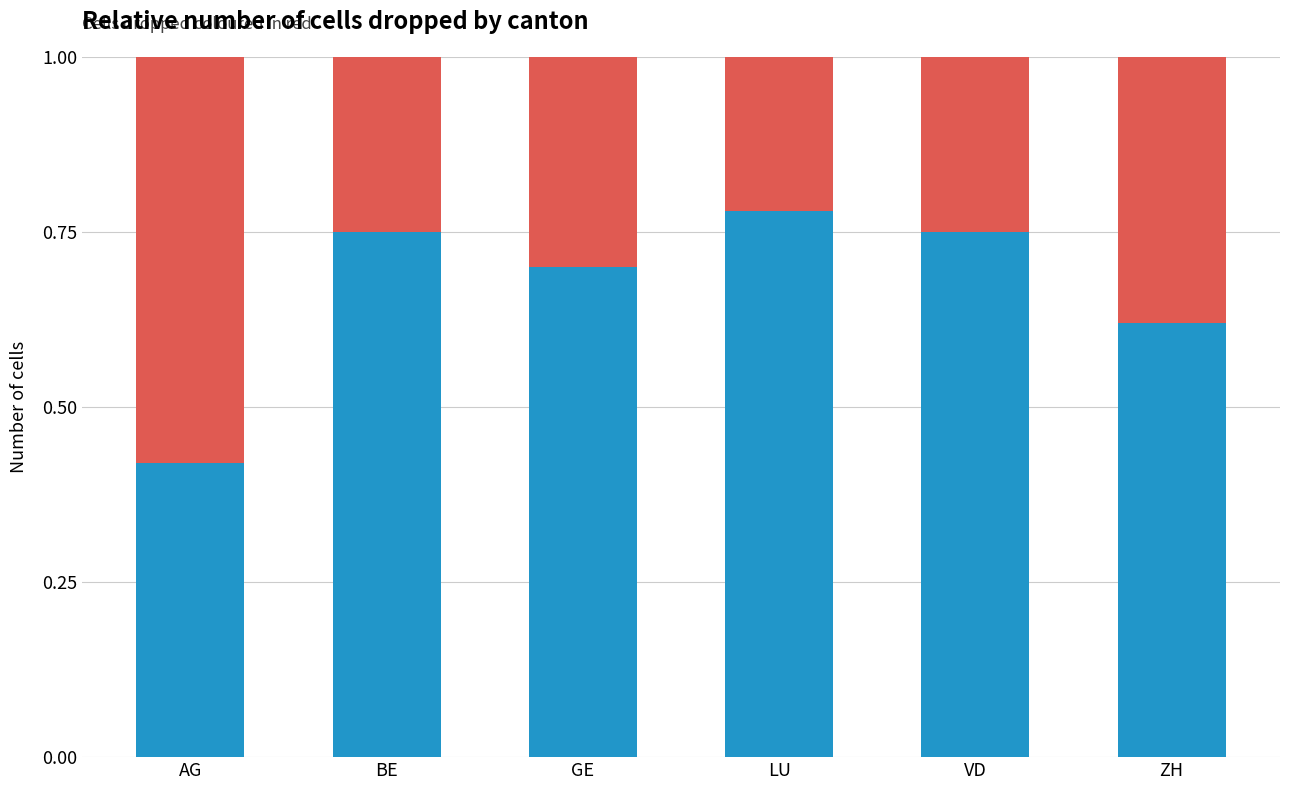

What is the total value across all series at LU?

1.0